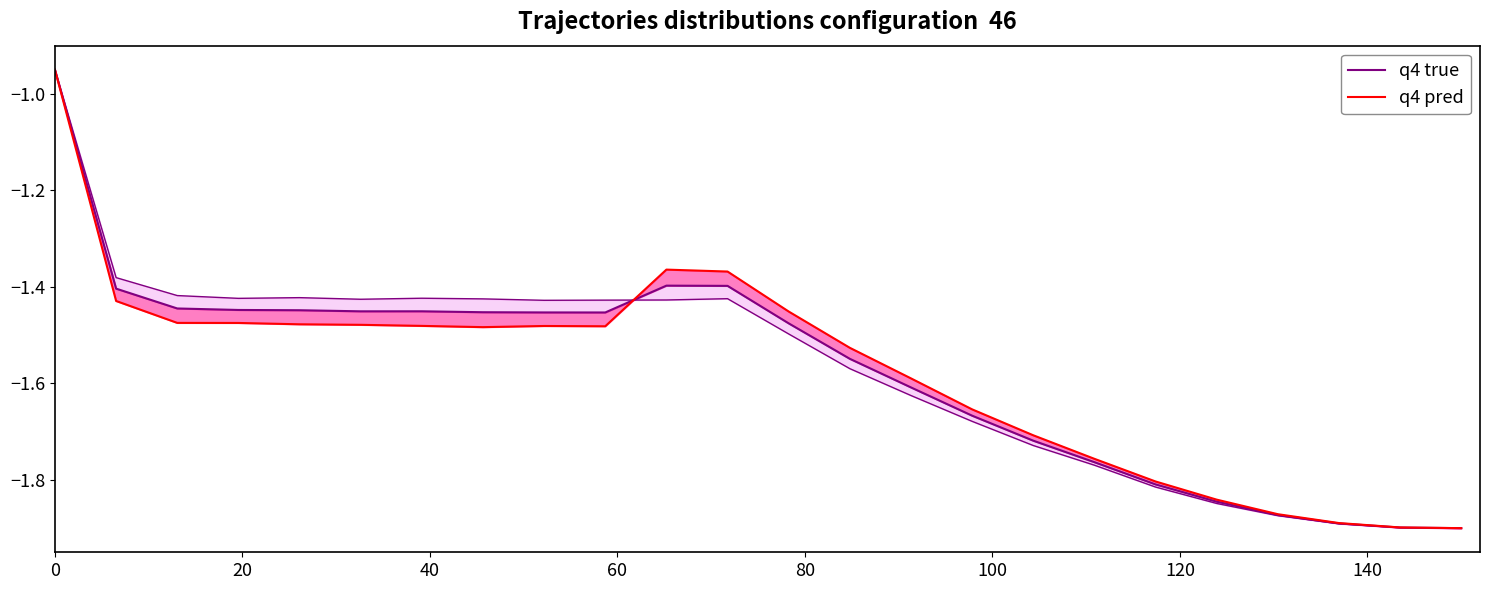

The q4 pred series shows -1.1 at 14. True or false?

False